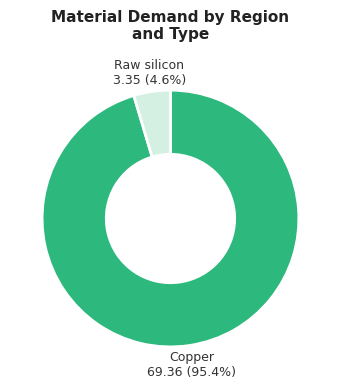

To the nearest percent, what is the average slice percentage?

50%